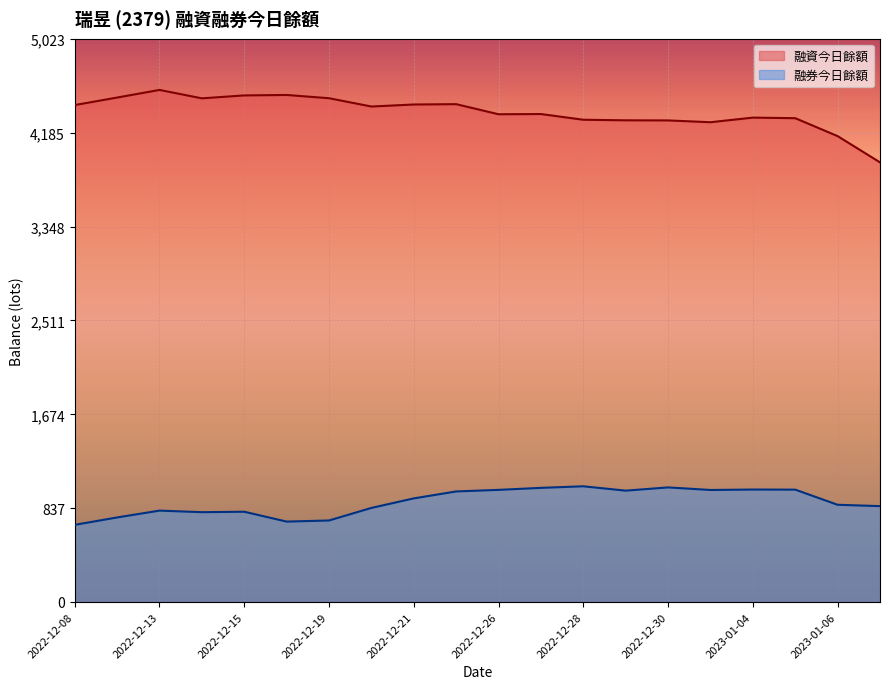

Reading left to right, transcribe all the data shown in this chart.

融資今日餘額: 4432	4499	4567	4492	4518	4522	4493	4419	4437	4440	4350	4352	4301	4296	4295	4279	4320	4315	4155	3921
融券今日餘額: 688	754	815	801	805	717	727	839	924	986	1000	1018	1032	993	1022	999	1003	1002	867	855